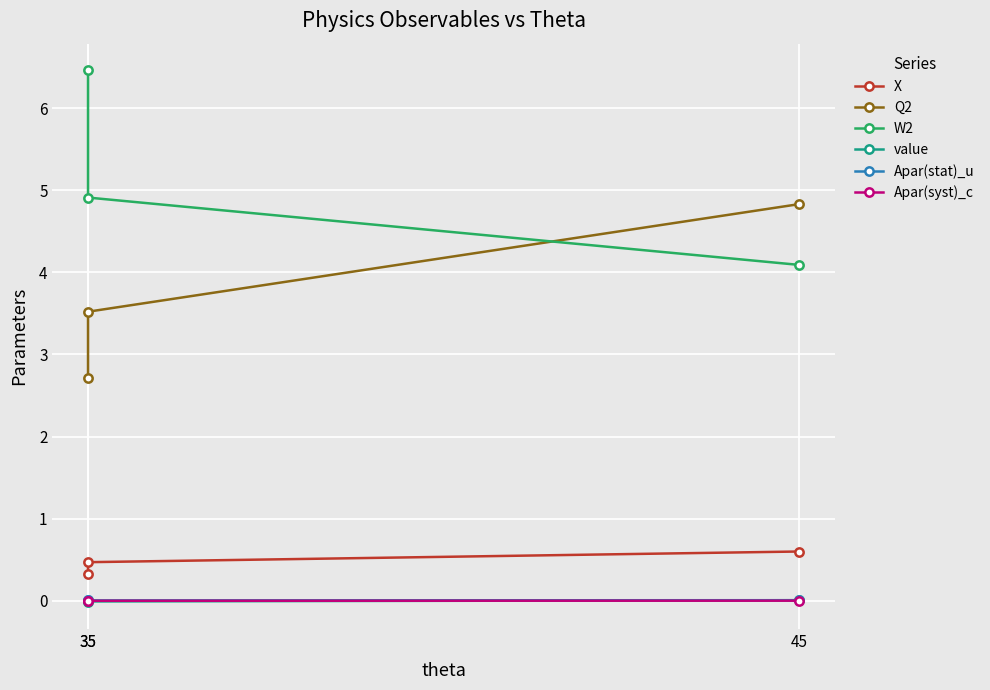

Which label corresponds to the largest value in the chart?

35